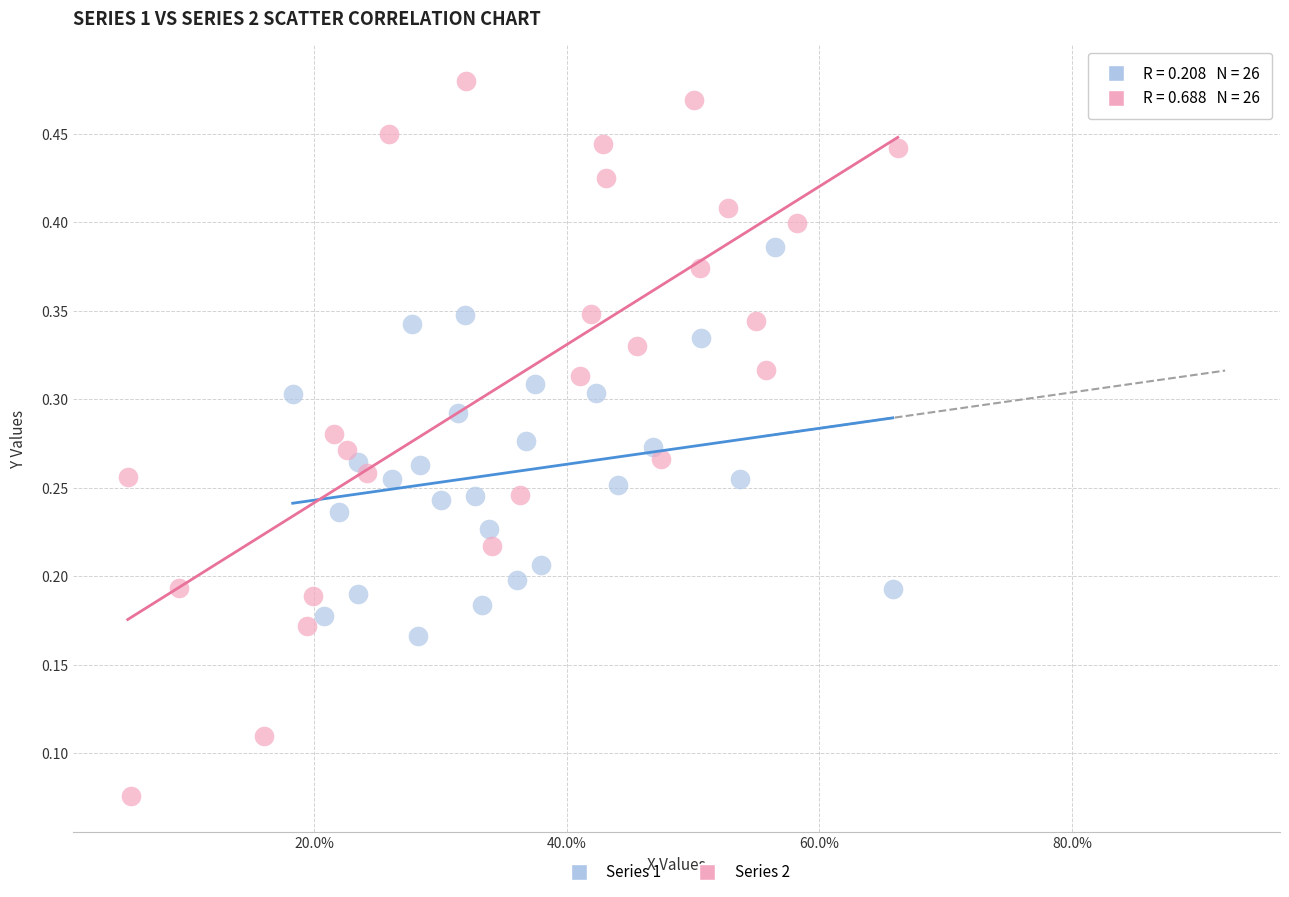

Which series has the largest Y range (max minus min)?

Series 2